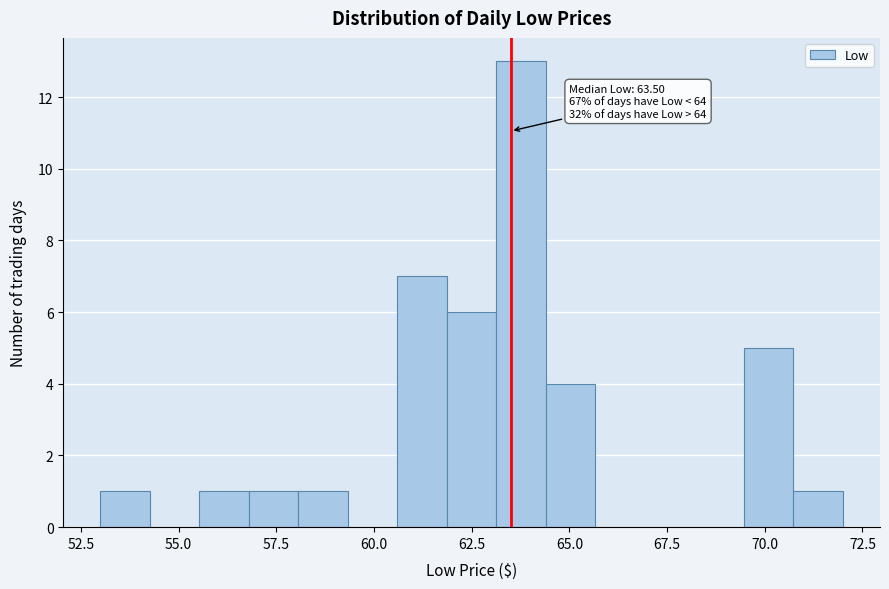

Around what value on the x-axis is the tallest bar? Give the approximate position of its centre, as read against the axis.

64.0